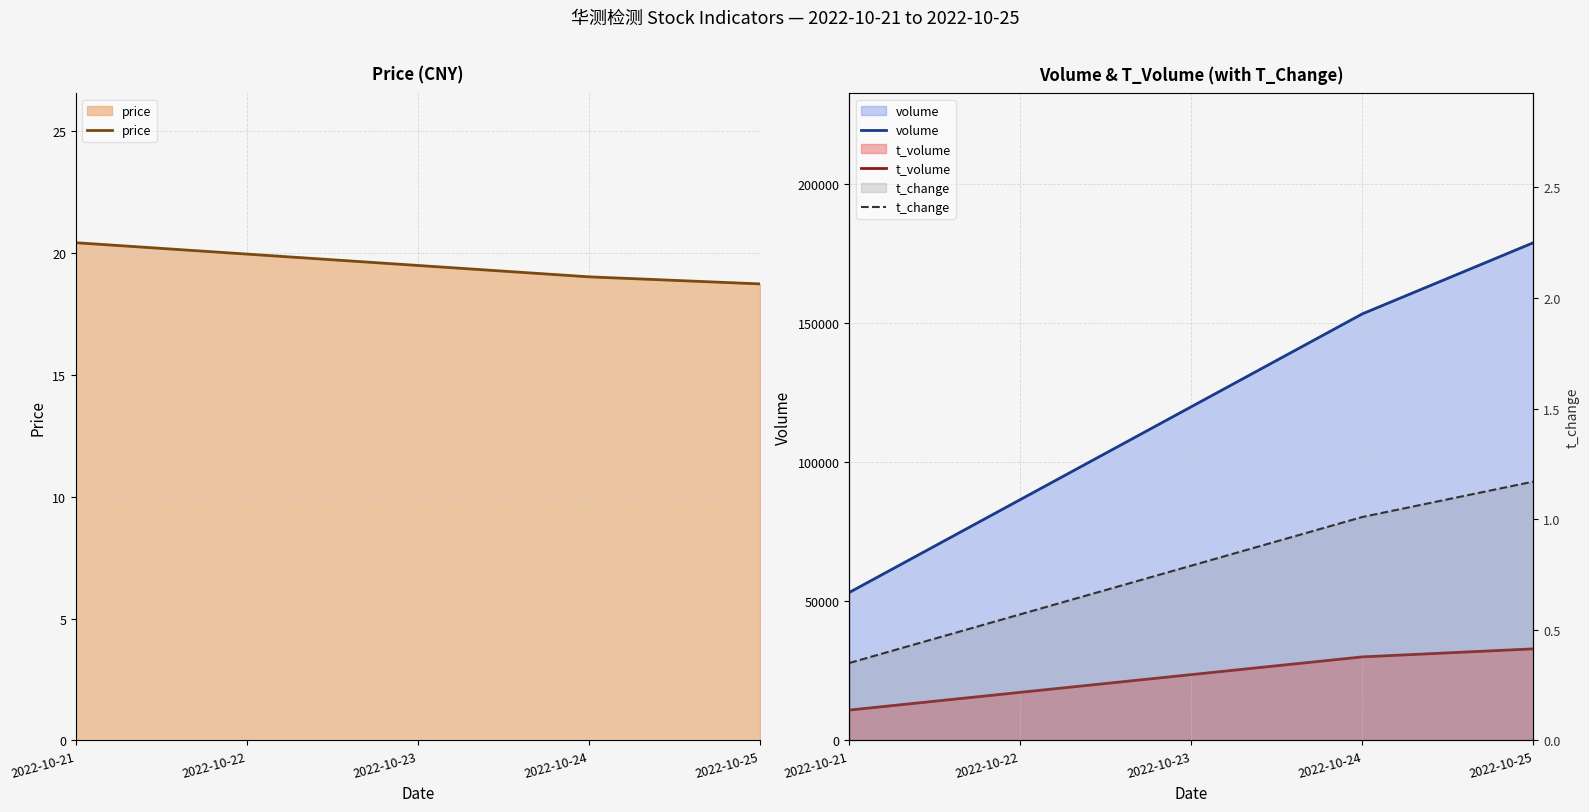

Is it true that price equals 12.8 at 2022-10-21?

False